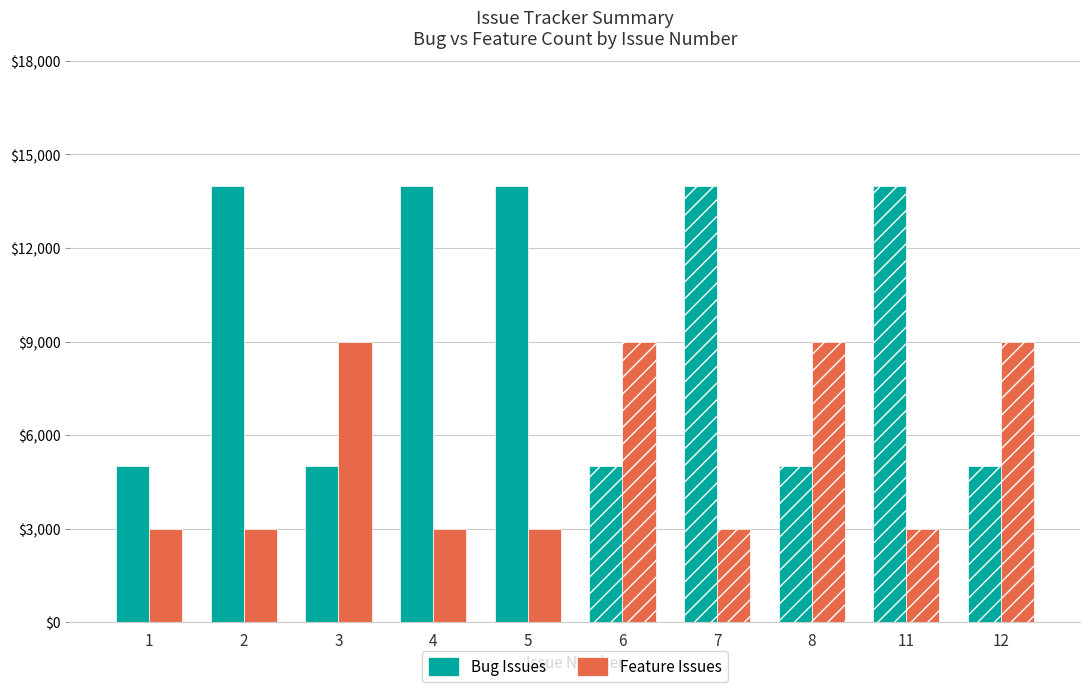

Are the bars horizontal?

No